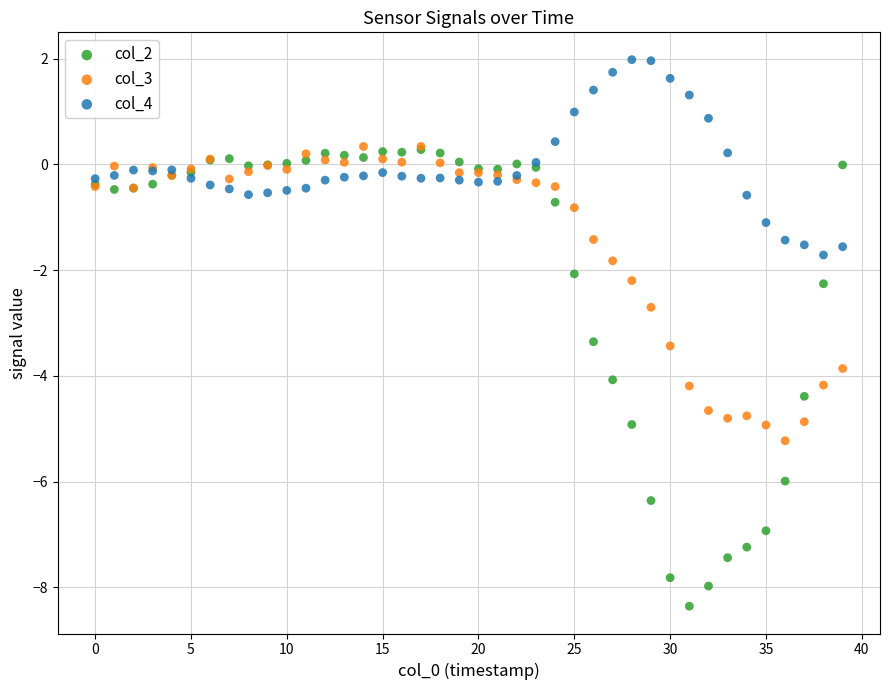

Which series contains the highest Y value?

col_4